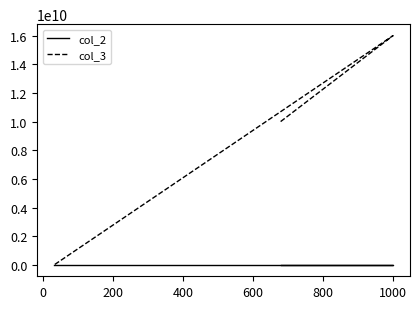

Is it true that col_3 equals 15912774480 at −200?

False